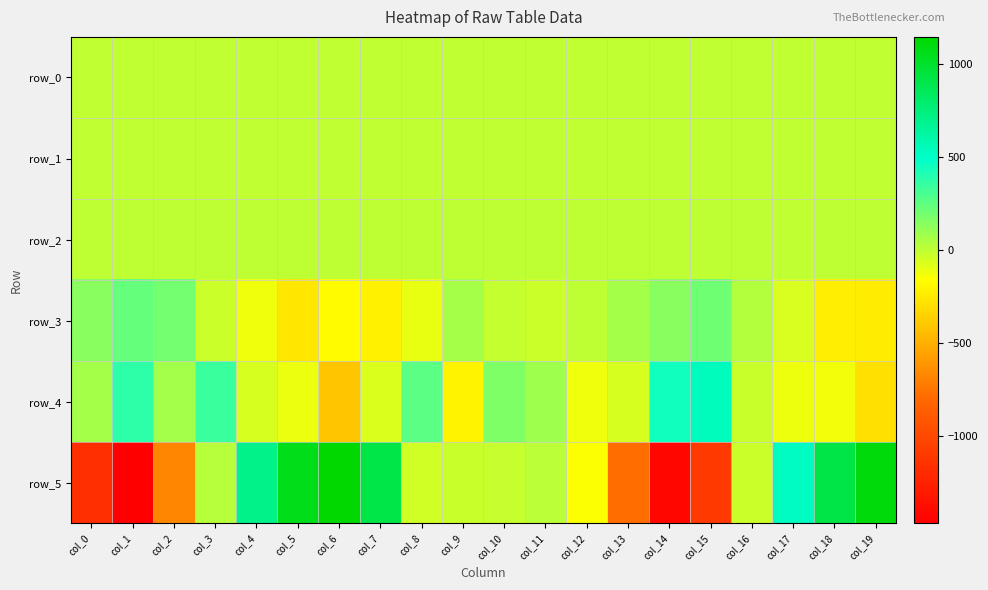

Which series has the largest total across all categories?

row_4